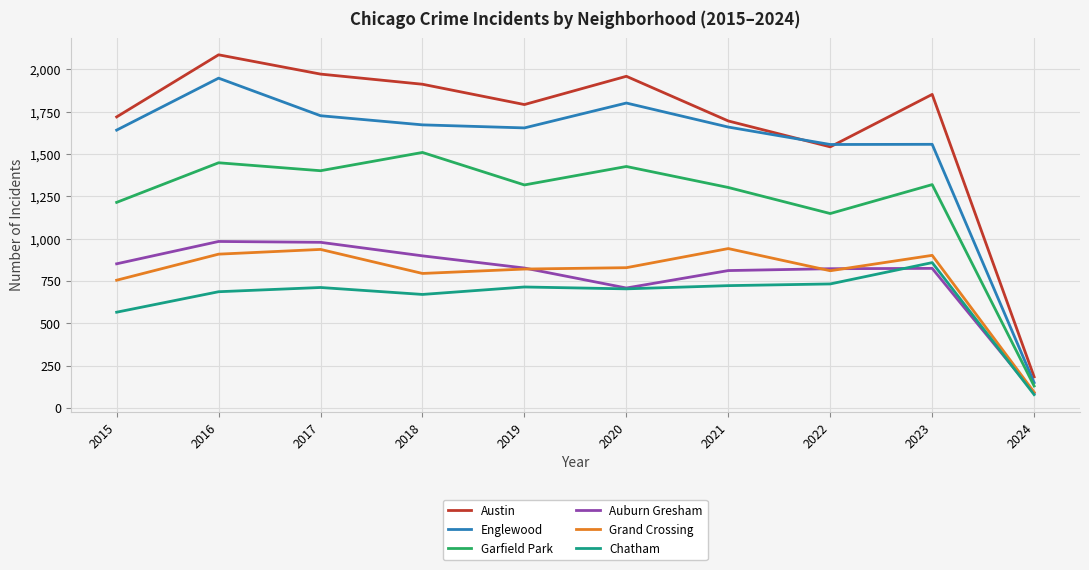

Rank the series at 2018 from highest to lowest value.

Austin, Englewood, Garfield Park, Auburn Gresham, Grand Crossing, Chatham